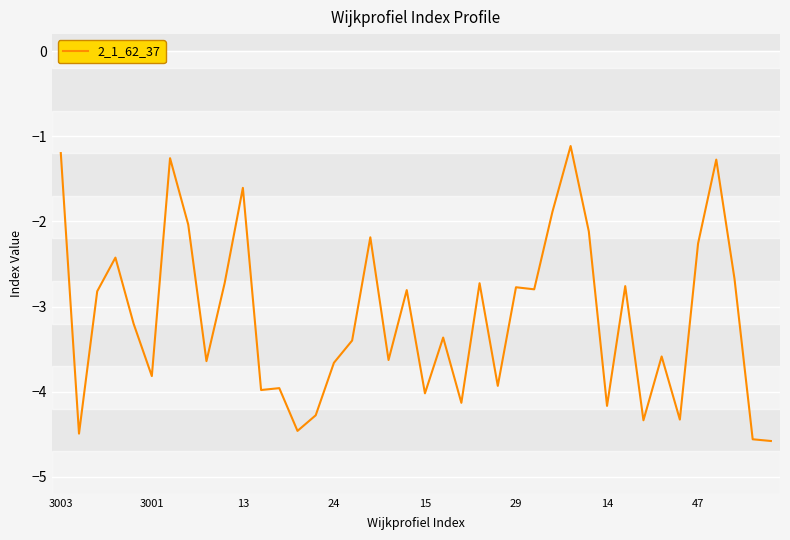

What is the greatest value displayed?

-1.1